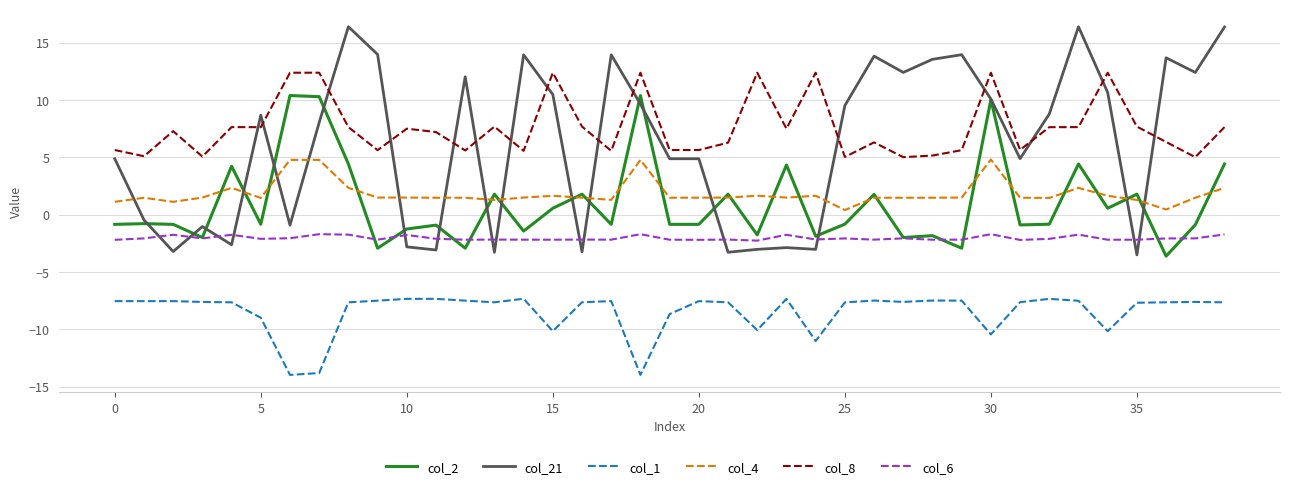

True or false: col_4 and col_6 cross at least once.

False